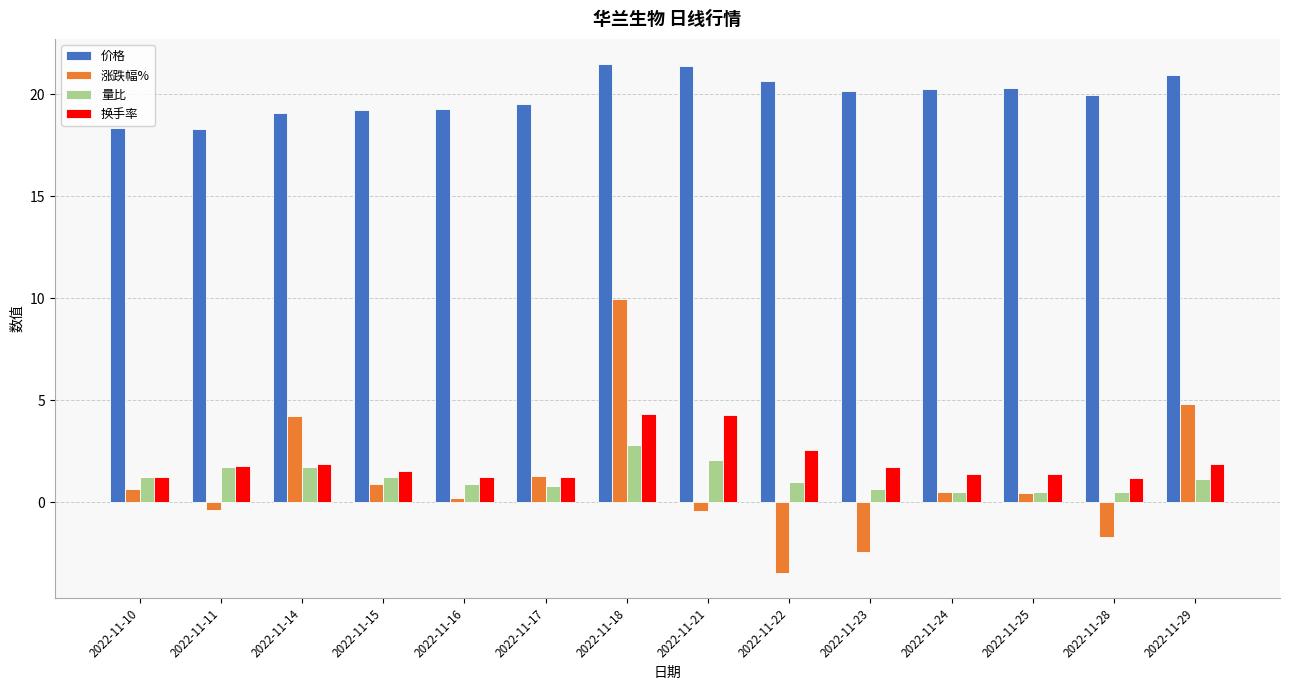

What is the spread (max minus min) of values at 2022-11-16?

19.1